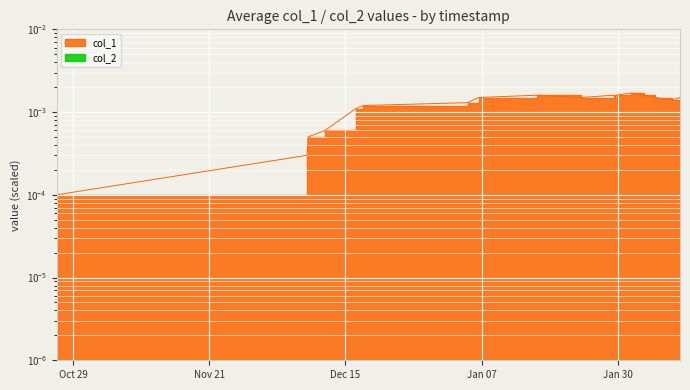

Rank the categories by value from highest to lowest.

1612189114, 1610814864, 1611940675, 1611980234, 1612383497, 1609957034, 1611454671, 1611955119, 1612549083, 1612909142, 1612790279, 1609791517, 1608257850, 1608149870, 1607699827, 1607451416, 1607447883, 1607433410, 1603759458